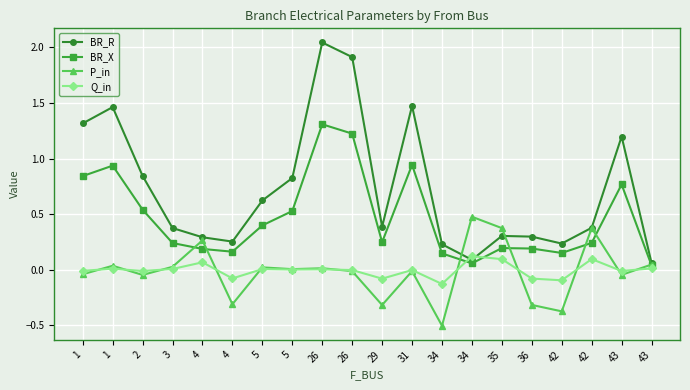

Is it true that BR_R equals 0.6 at 29?

False